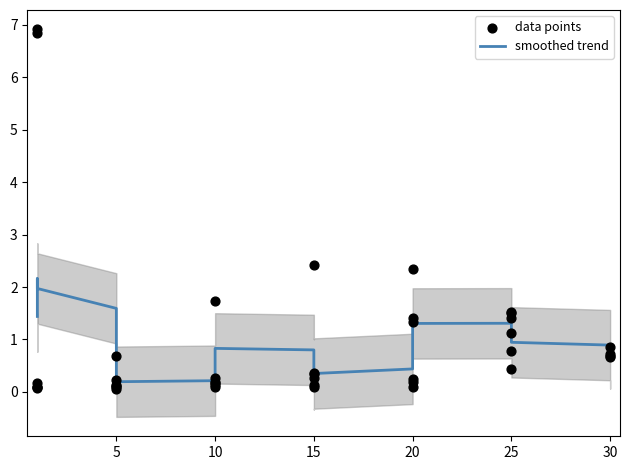

Is the value of data points at 10 greater than the value of smoothed trend at 25?

Yes